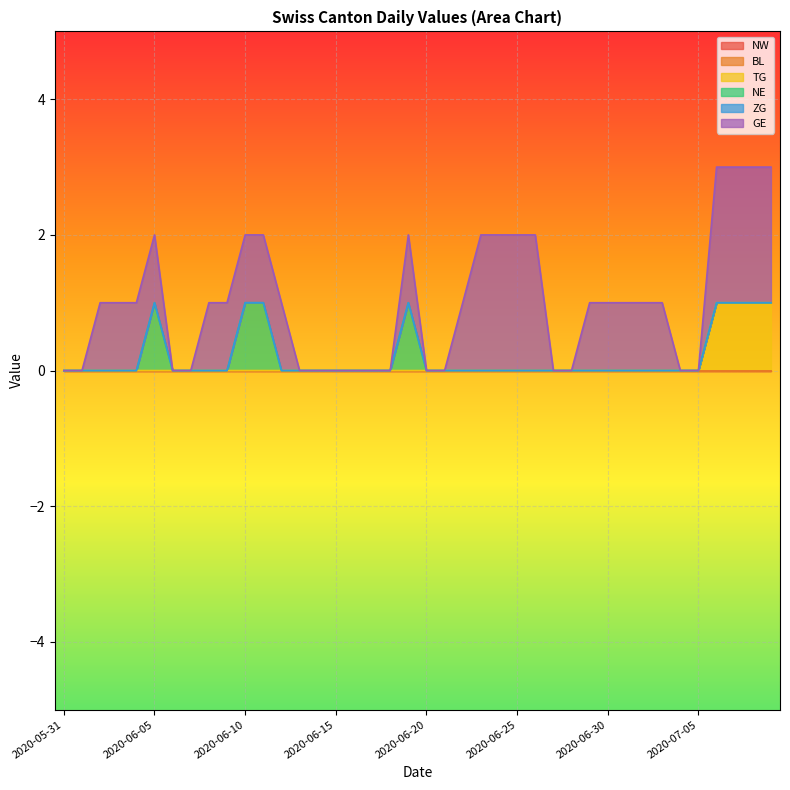

At which category is the sum across all series the highest?

2020-07-06